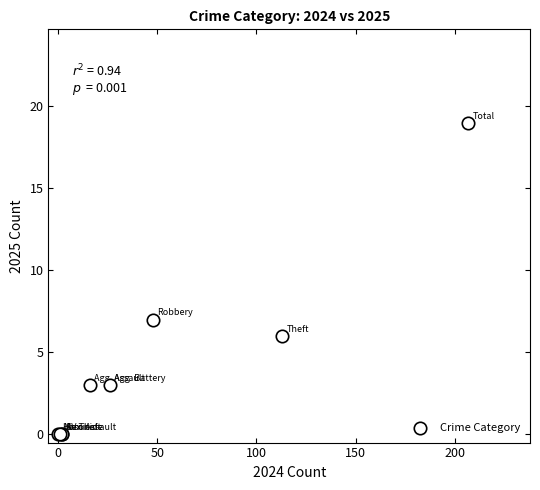

What Y value in the scatter plot is closest to 9?

7